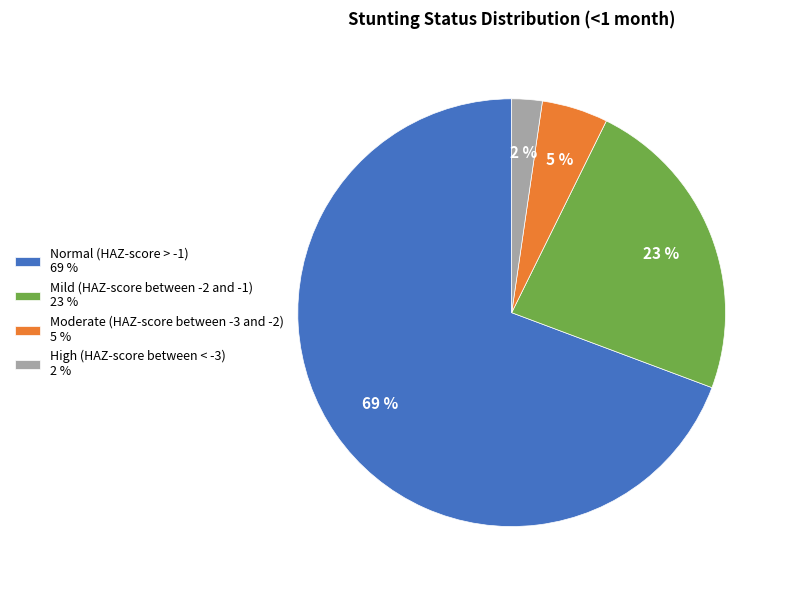

To the nearest percent, what portion does High (HAZ-score between < -3) represent?

2%